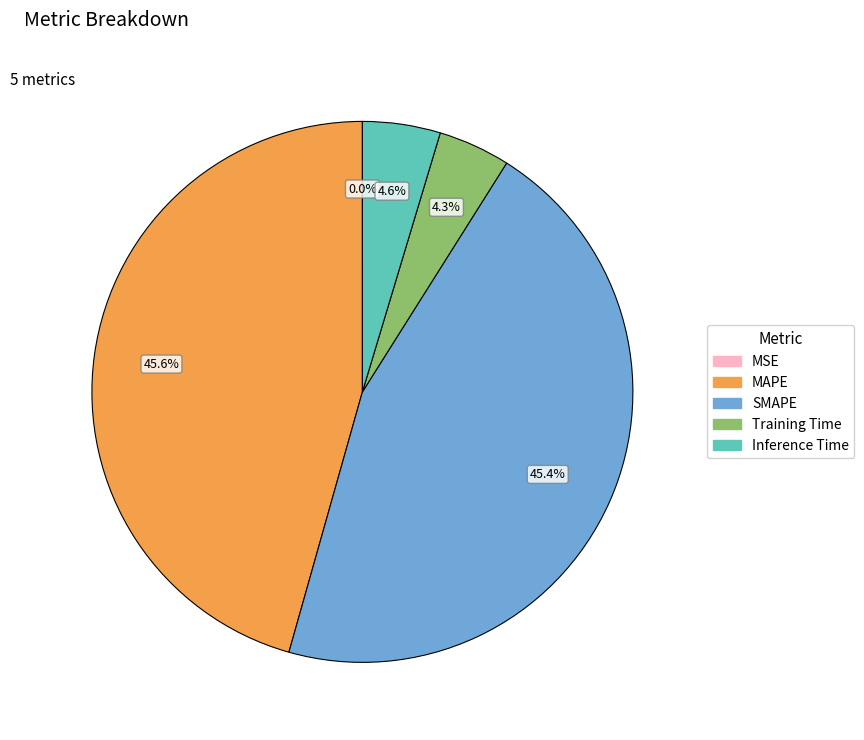

Which has a higher value, Training Time or MAPE?

MAPE